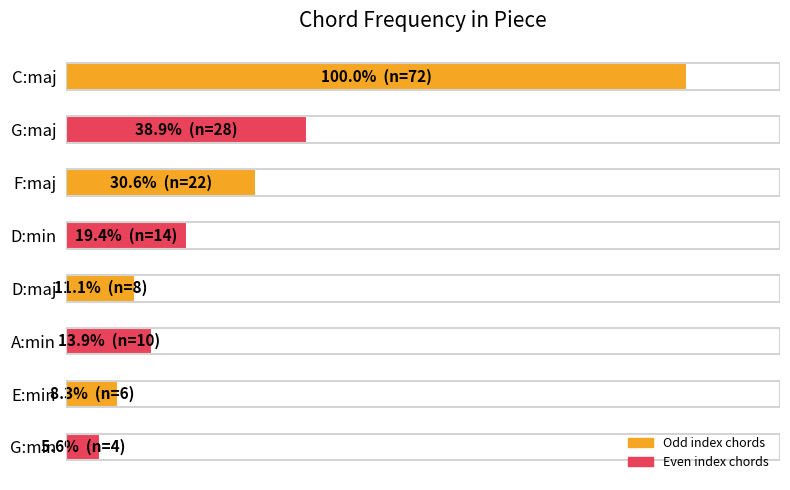

Are the bars horizontal?

Yes